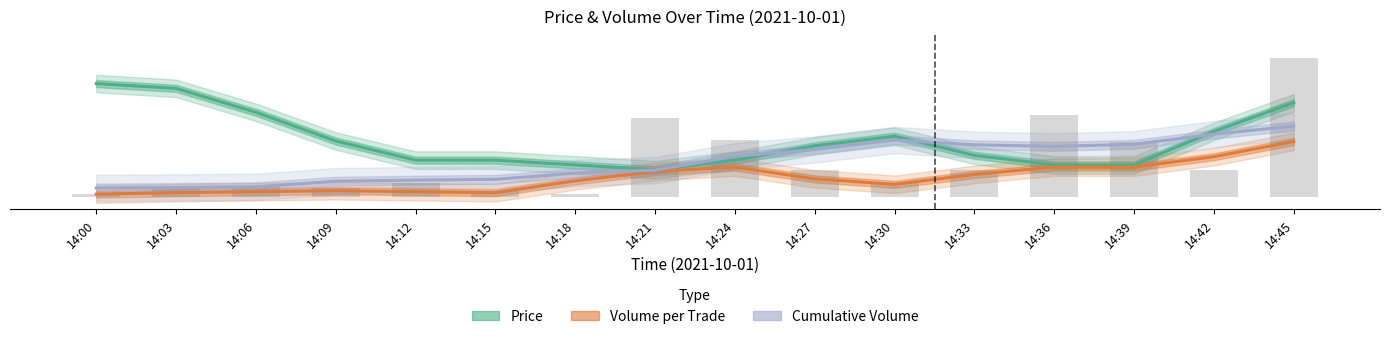

Where is Volume/Trade (normalized) nearest to the value 11?

14:24